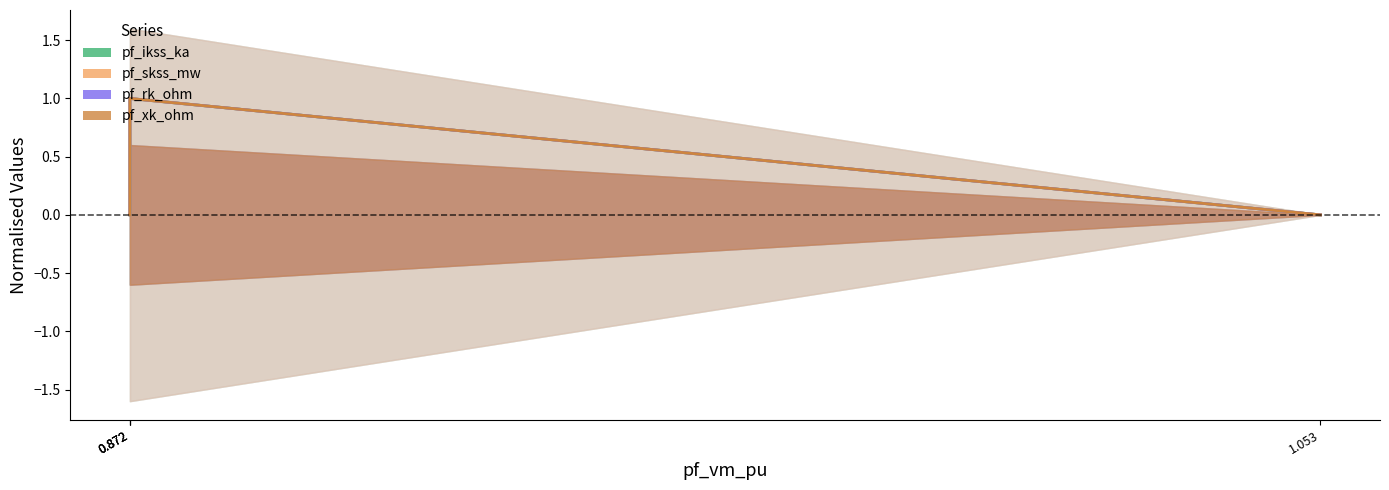

List the series in order of their peak value, lowest first.

pf_ikss_ka, pf_skss_mw, pf_rk_ohm, pf_xk_ohm